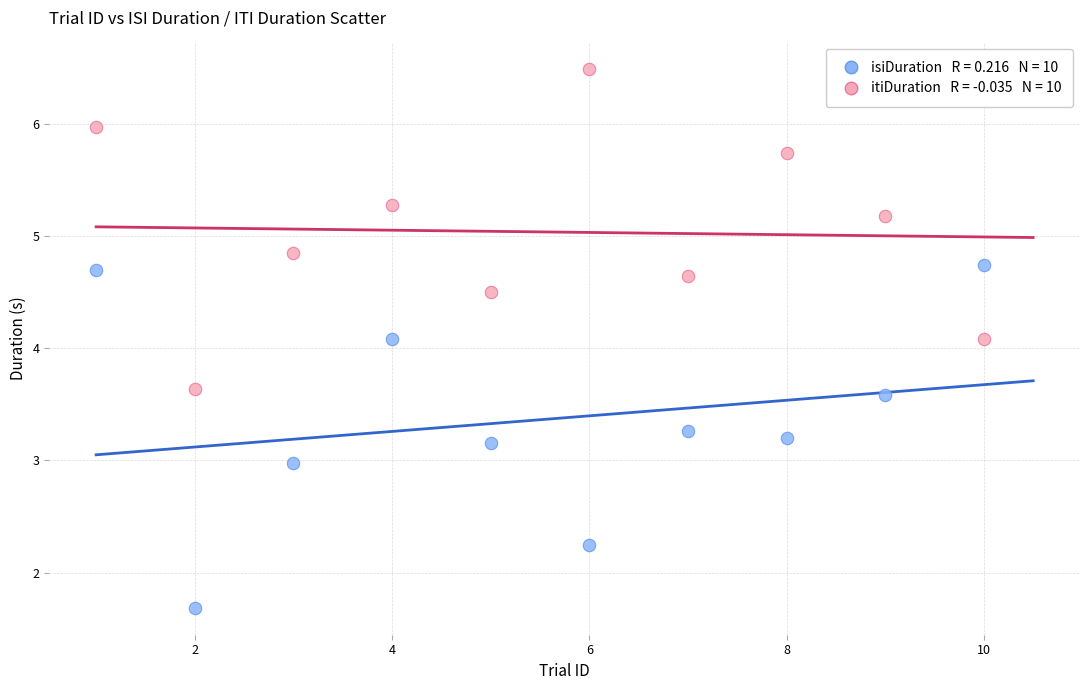

Across all data points, what is the range of X values (max minus min)?

9.0